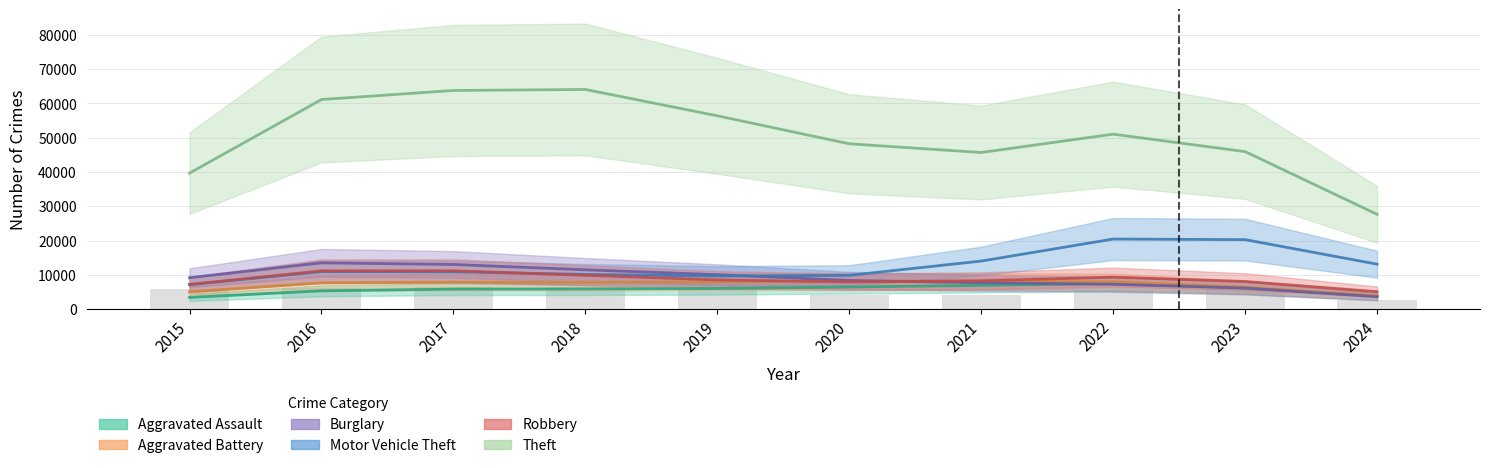

True or false: Robbery has a value of 11880 at 2017.

True